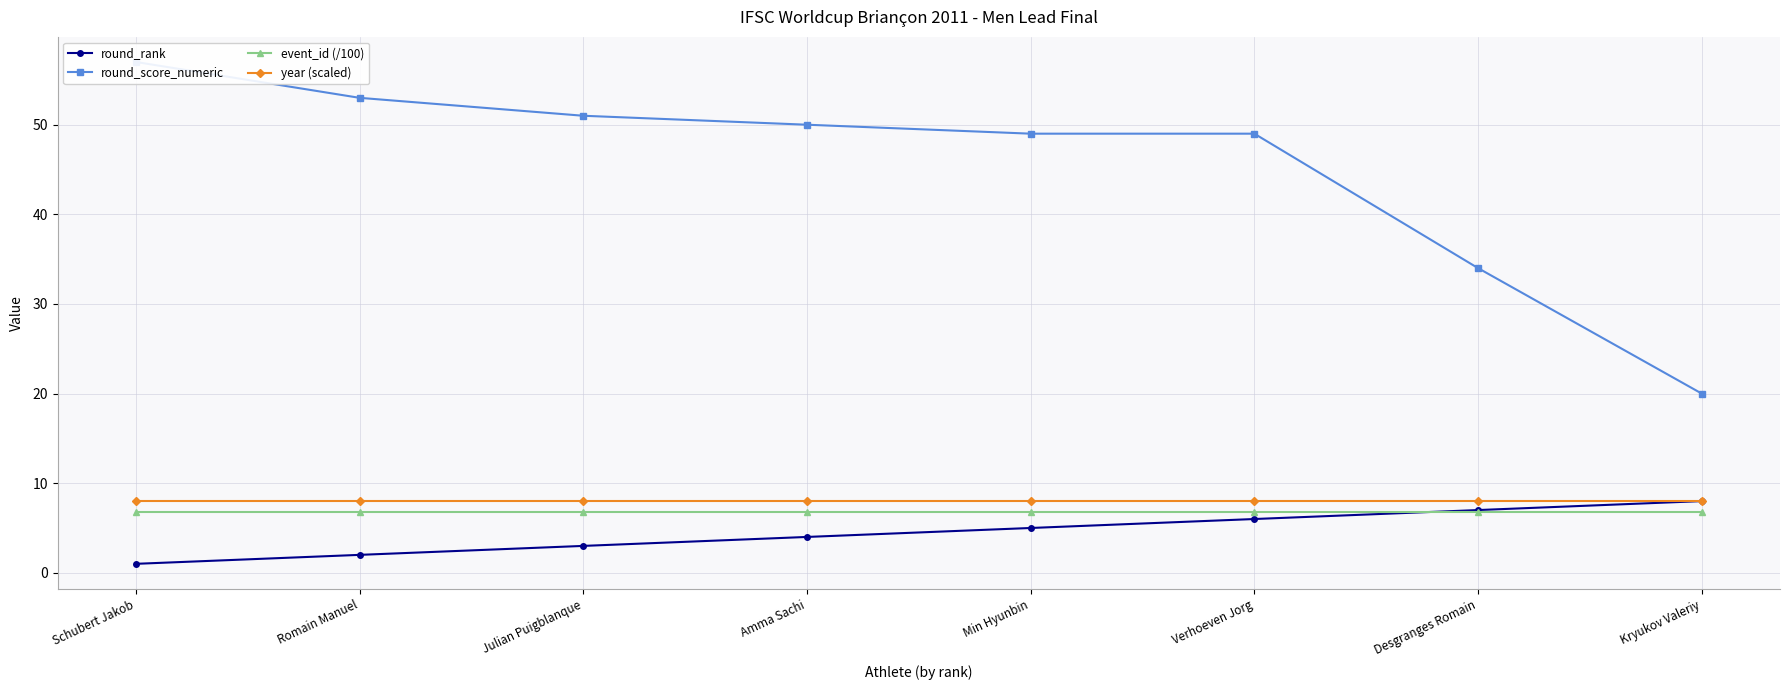

What is the difference between the round_rank values at Verhoeven Jorg and Romain Manuel?

4.0